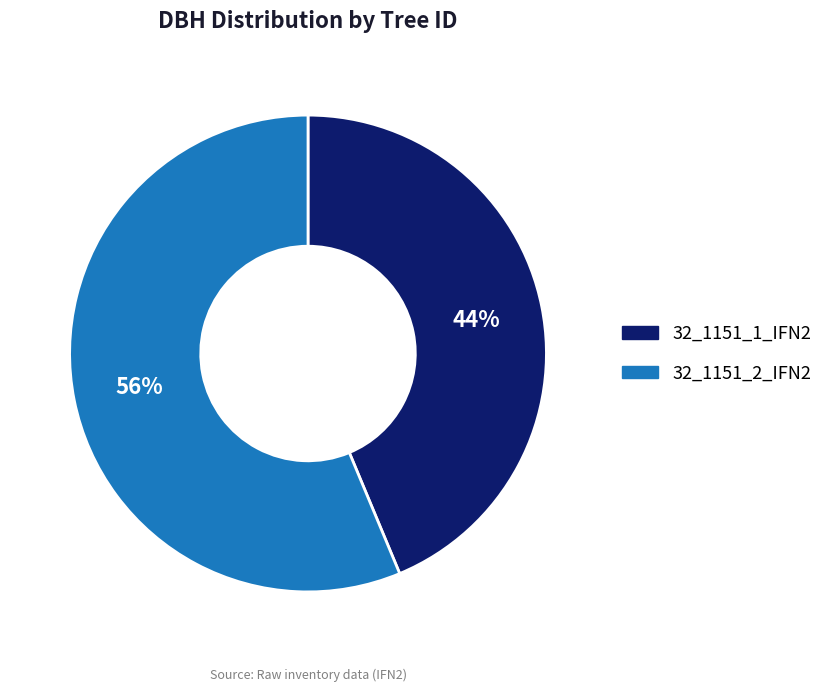

Which category accounts for the majority?

32_1151_2_IFN2